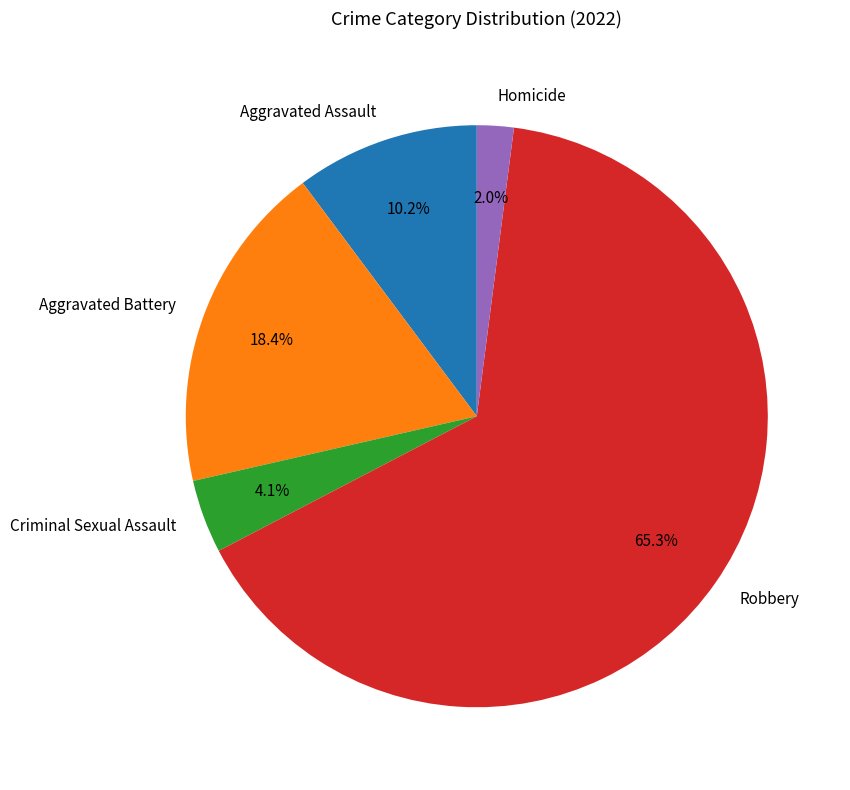

Does Robbery represent more than half of the total?

Yes